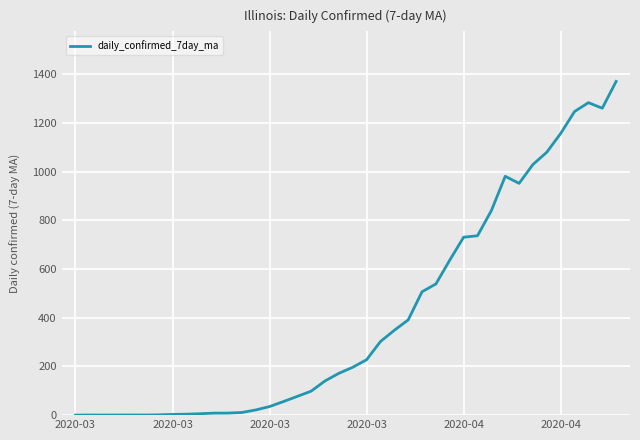

What is the difference between the maximum and minimum values?

1370.4